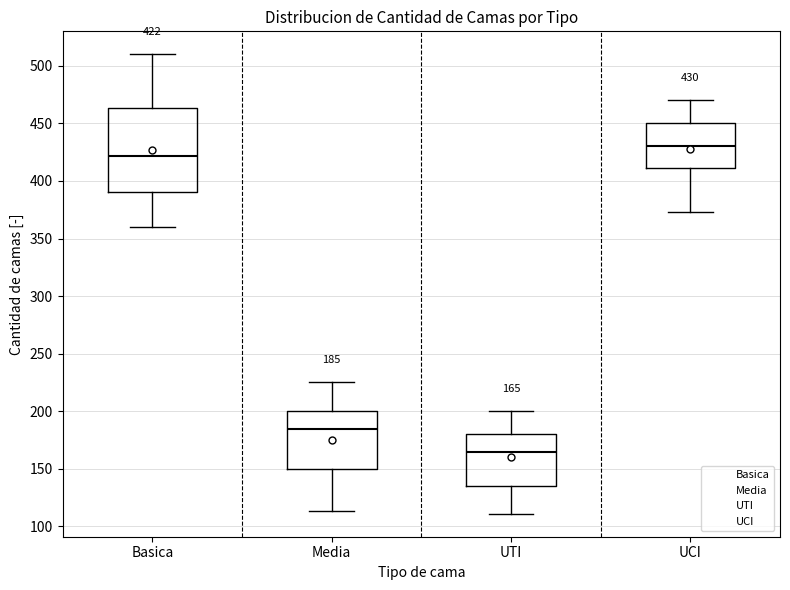

Comparing the boxes themselves (not the whiskers), which one is the tallest?

Basica